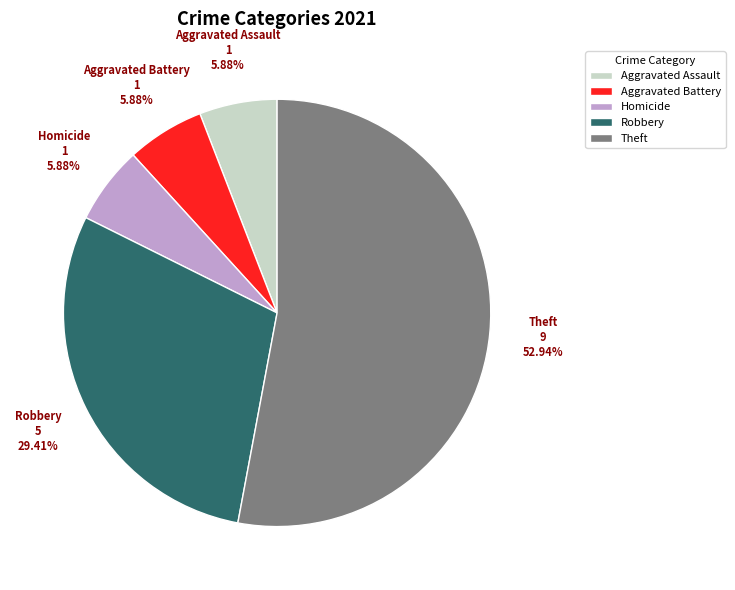

Which category has the biggest portion of the pie?

Theft